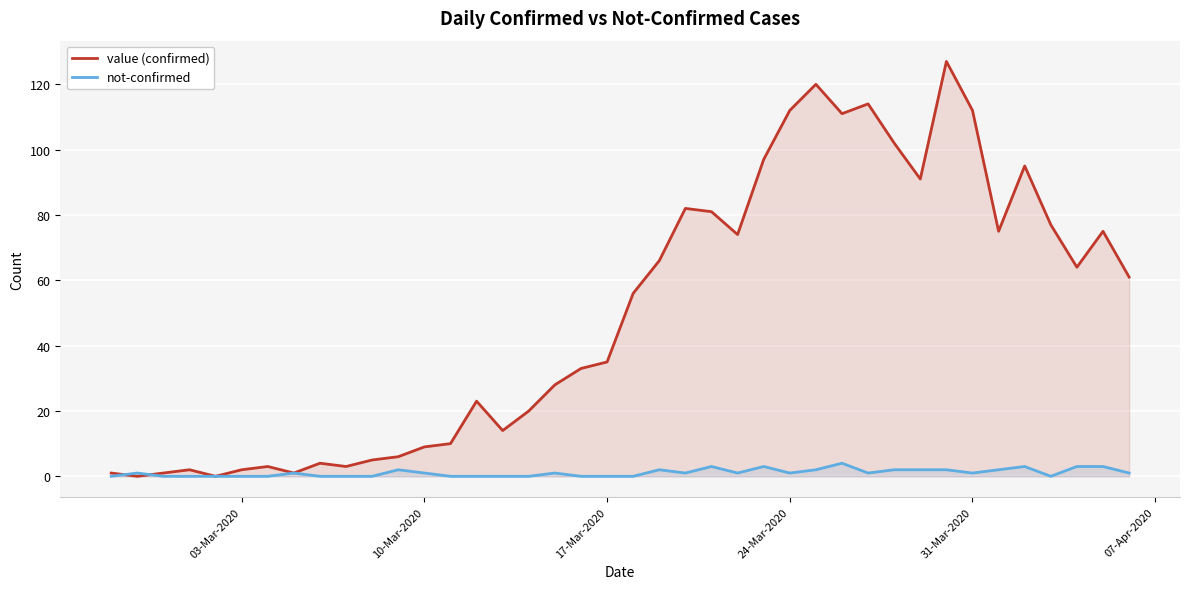

In not-confirmed, how many points are higher than both neighbors (excluding endpoints)?

9